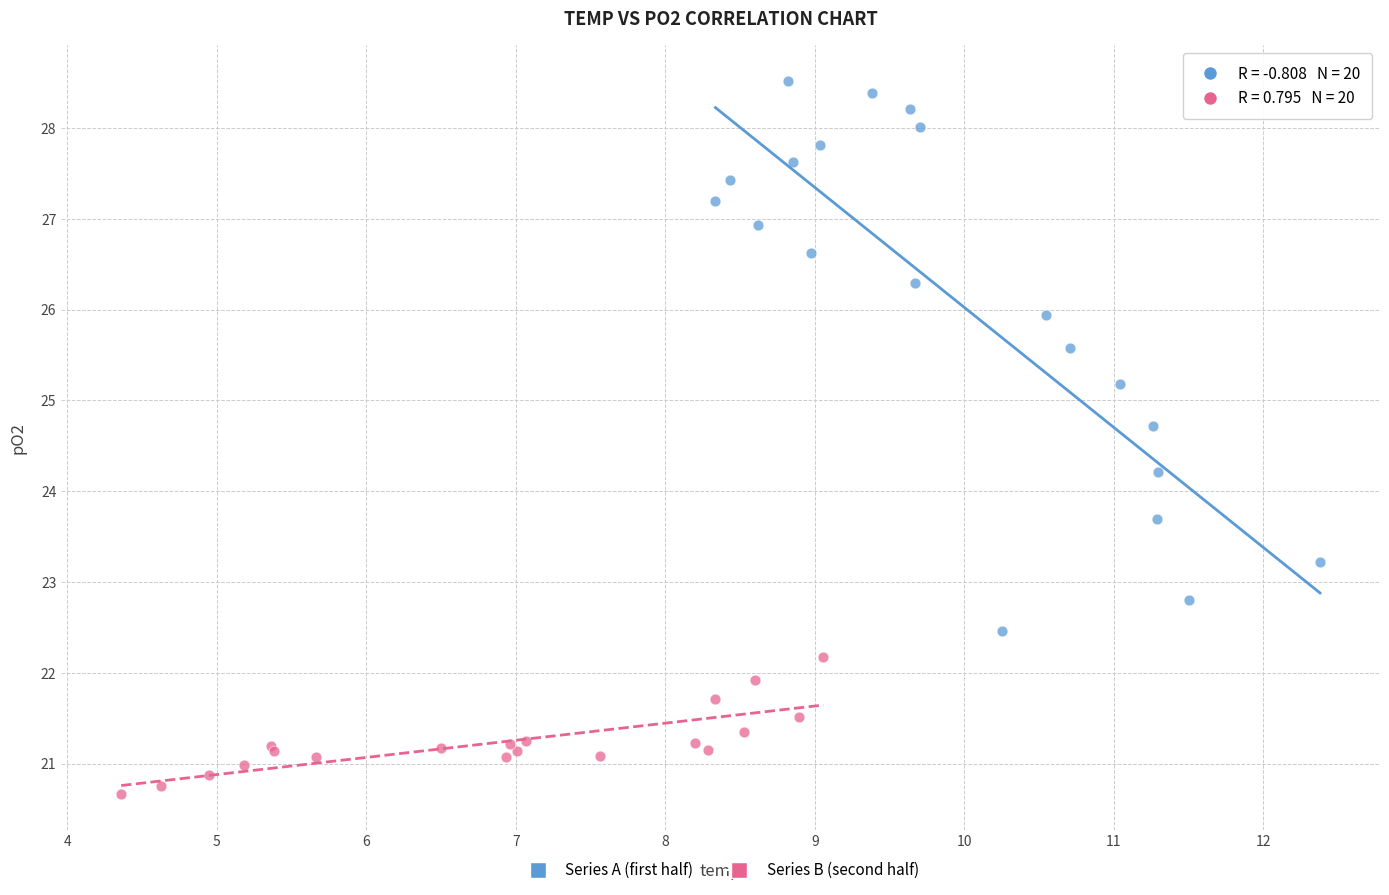

Which series contains the highest Y value?

Series A (first half)